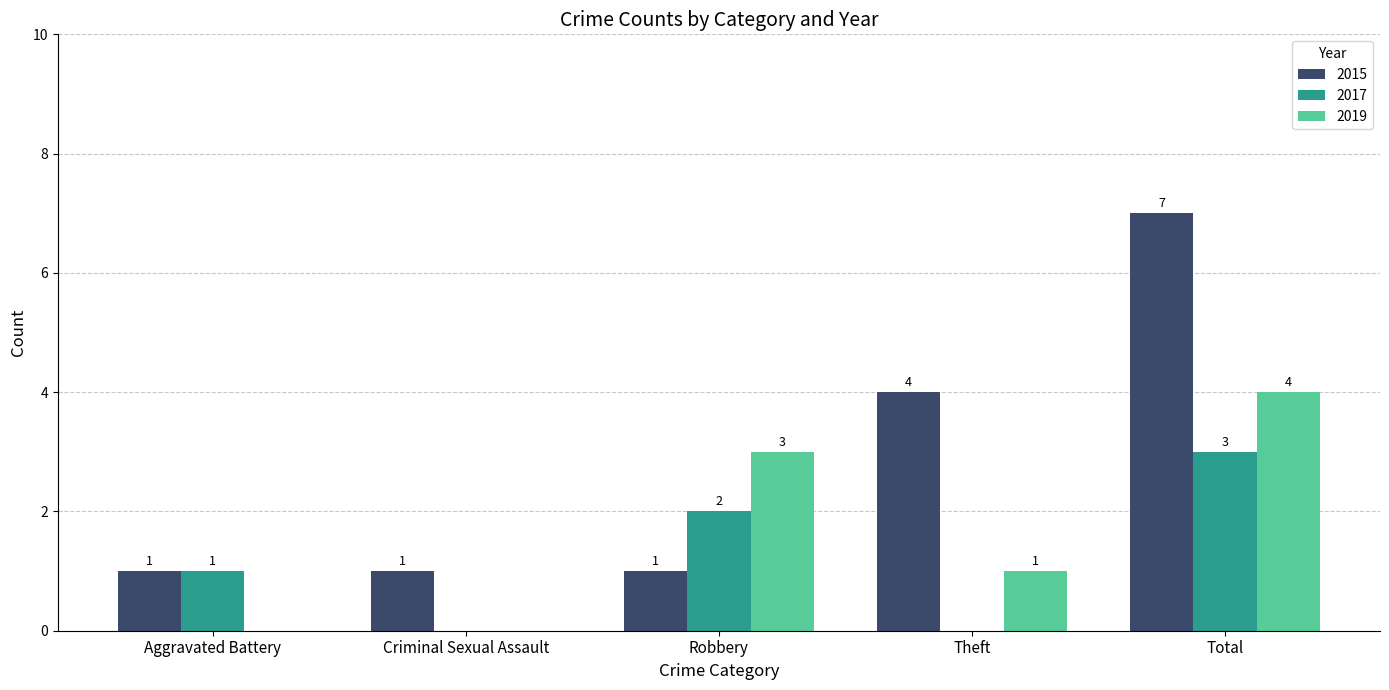

Which series changed the most between Aggravated Battery and Criminal Sexual Assault?

2017